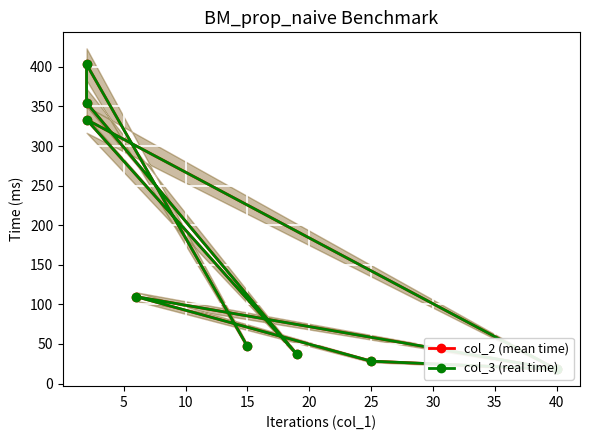

At how many categories does at least one series exceed 238?

3